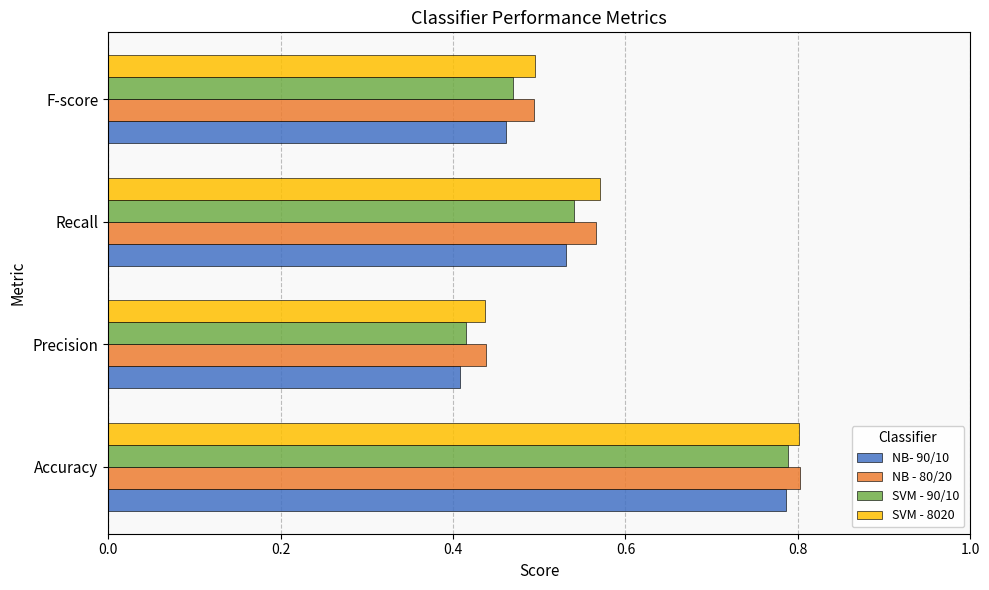

How many SVM - 90/10 values are between 0 and 1?

4